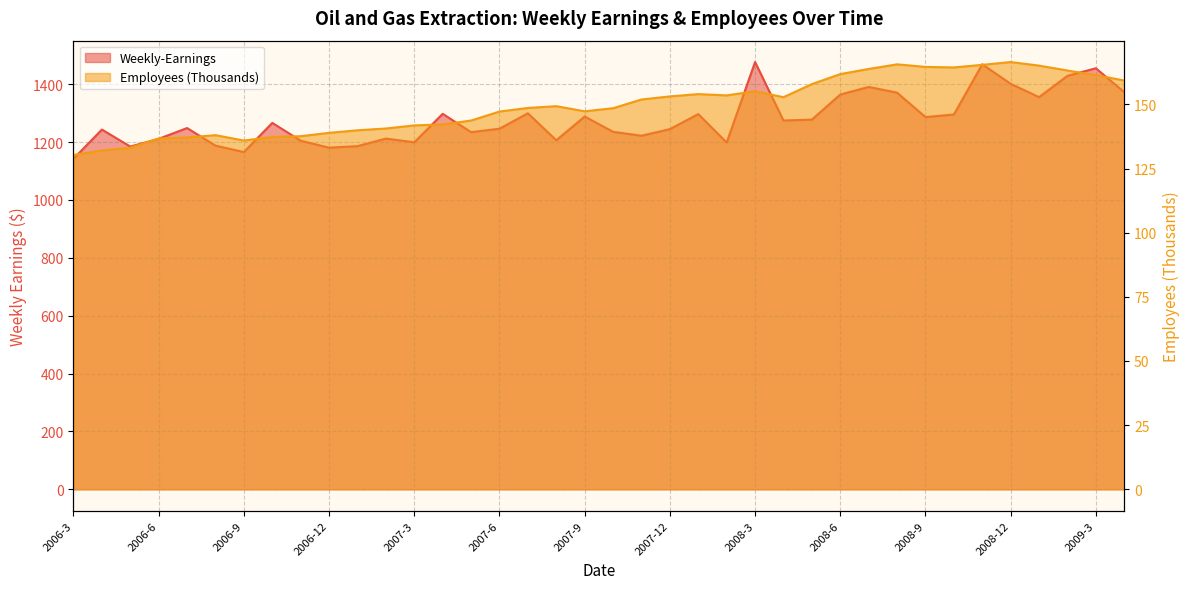

True or false: Weekly-Earnings has more than 1 points higher than both neighbors.

True